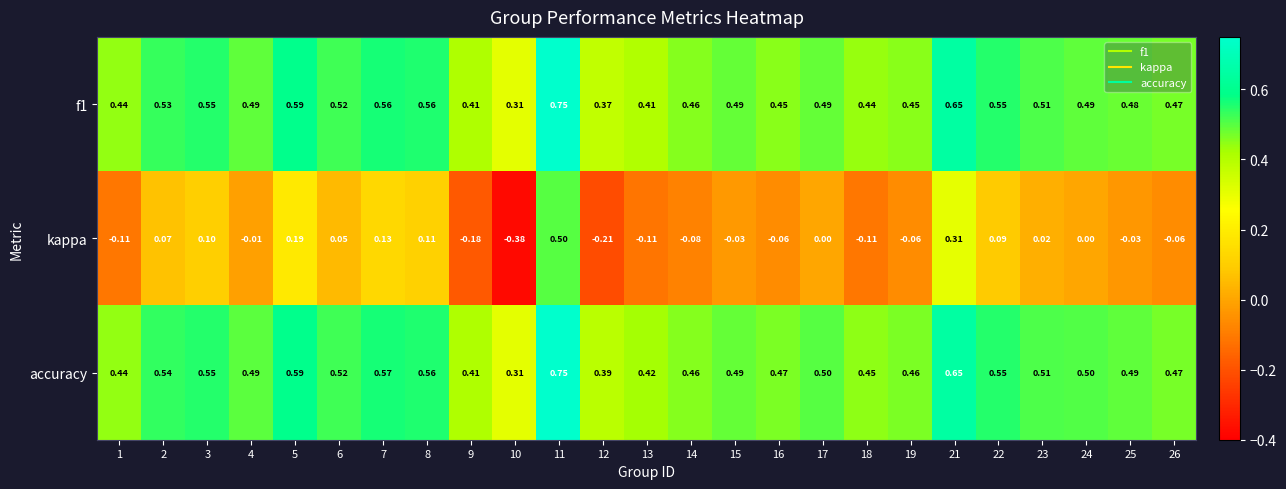

Which series has the largest range (max minus min)?

kappa